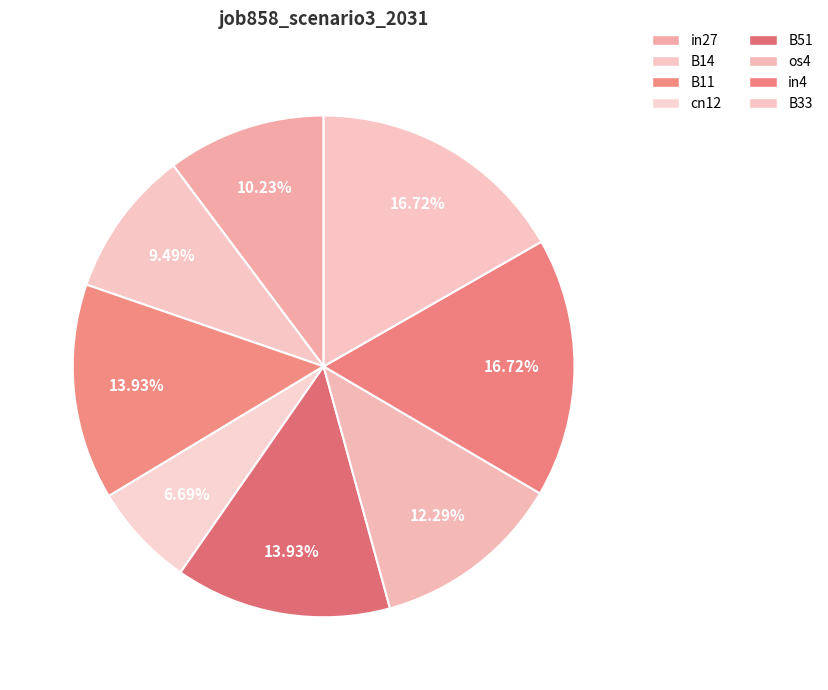

To the nearest percent, what percentage of the pie is in27?

10%